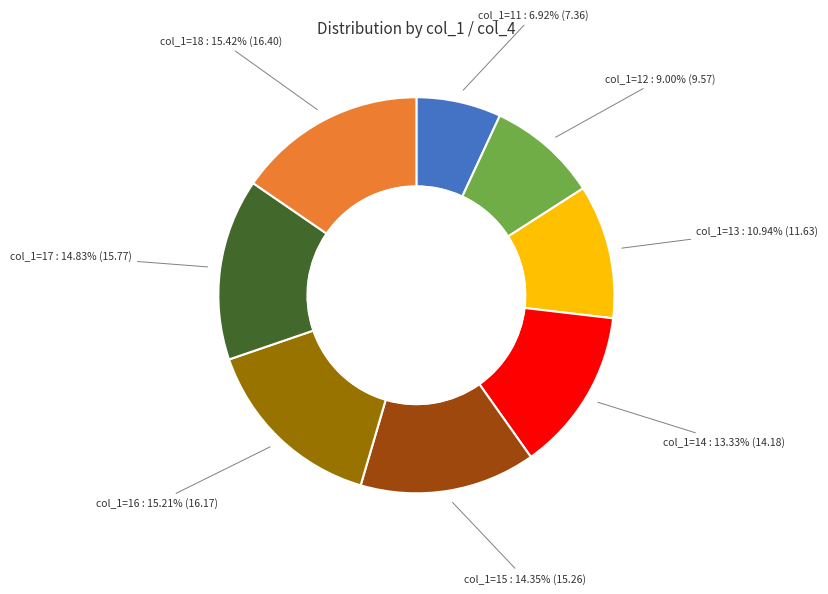

Is there any slice that represents more than half of the pie?

No